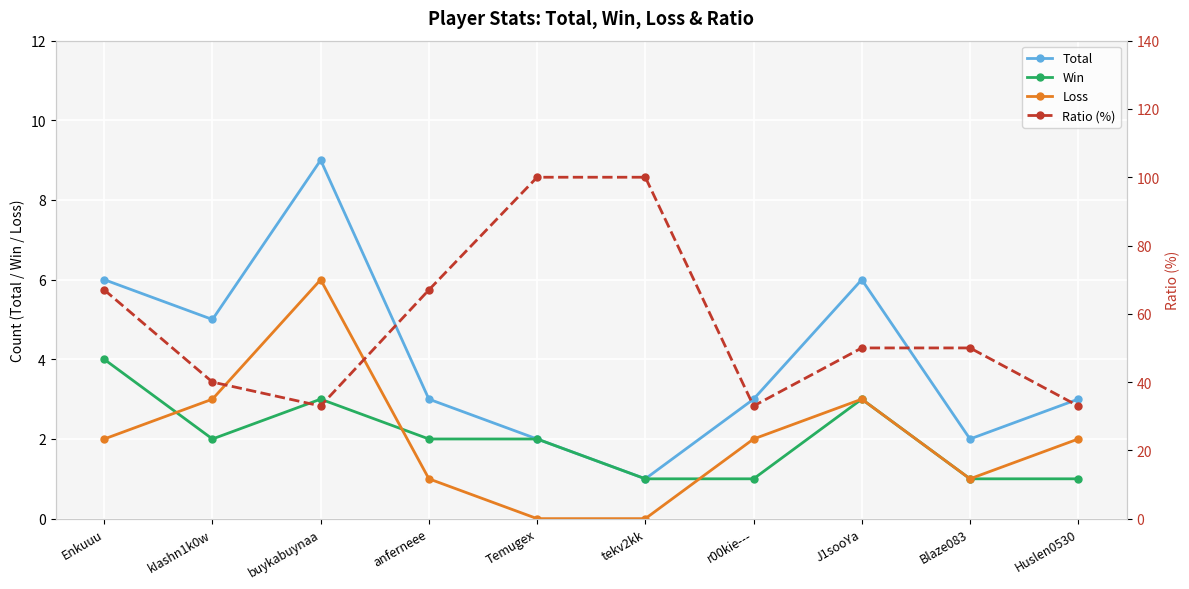

What is the value of the Ratio (%) point at the 2nd from the left?

40